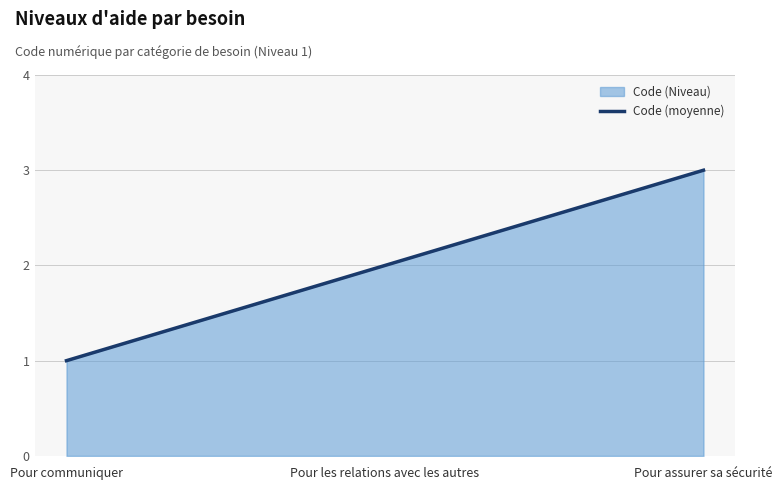

Does the chart have visible grid lines?

Yes